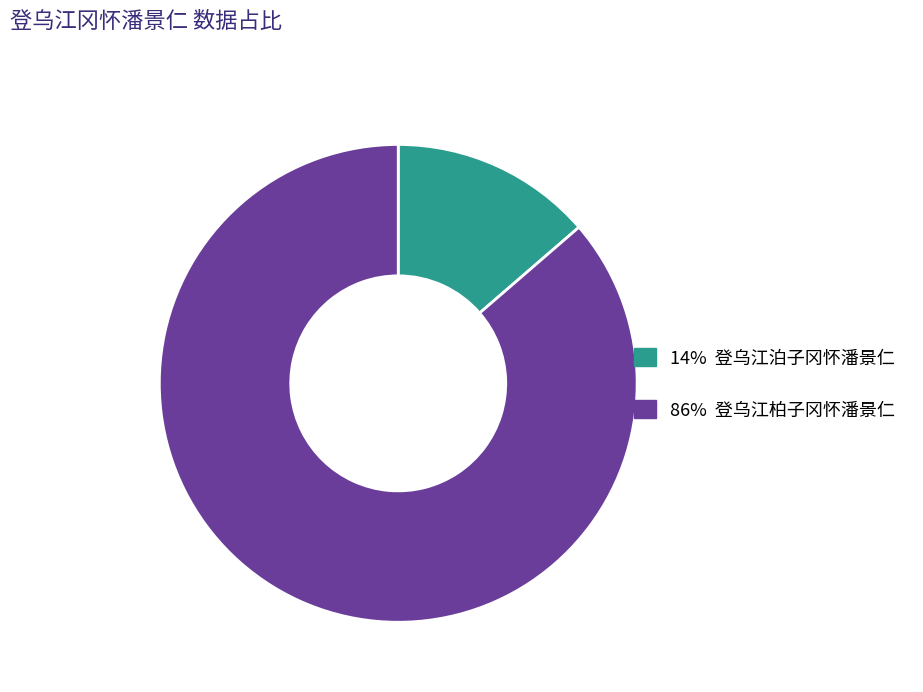

How many slices are in this pie chart?

2